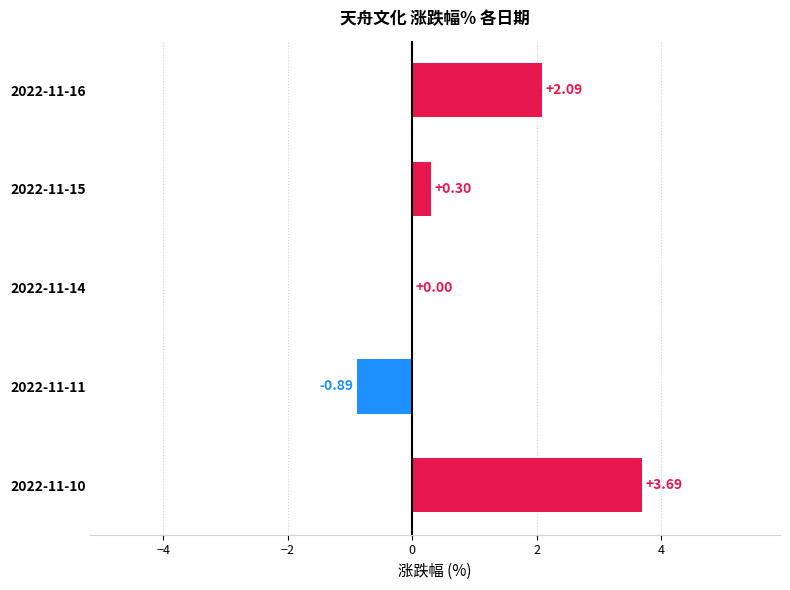

What is the sum of all values?

5.2